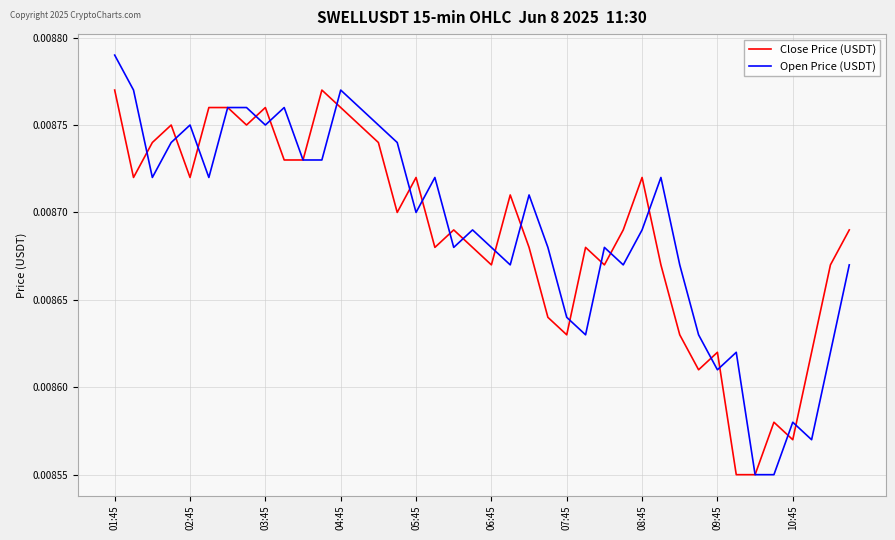

Rank the series by their maximum value, from highest to lowest.

Open Price (USDT), Close Price (USDT)